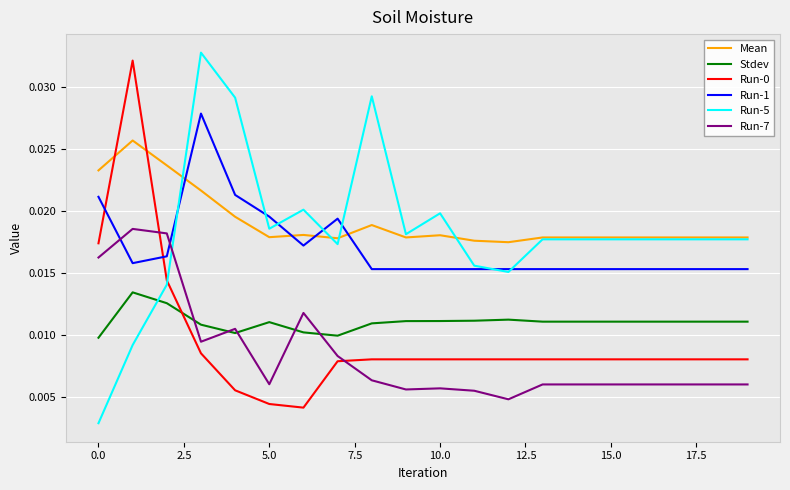

True or false: Run-1 and Stdev cross at least once.

False